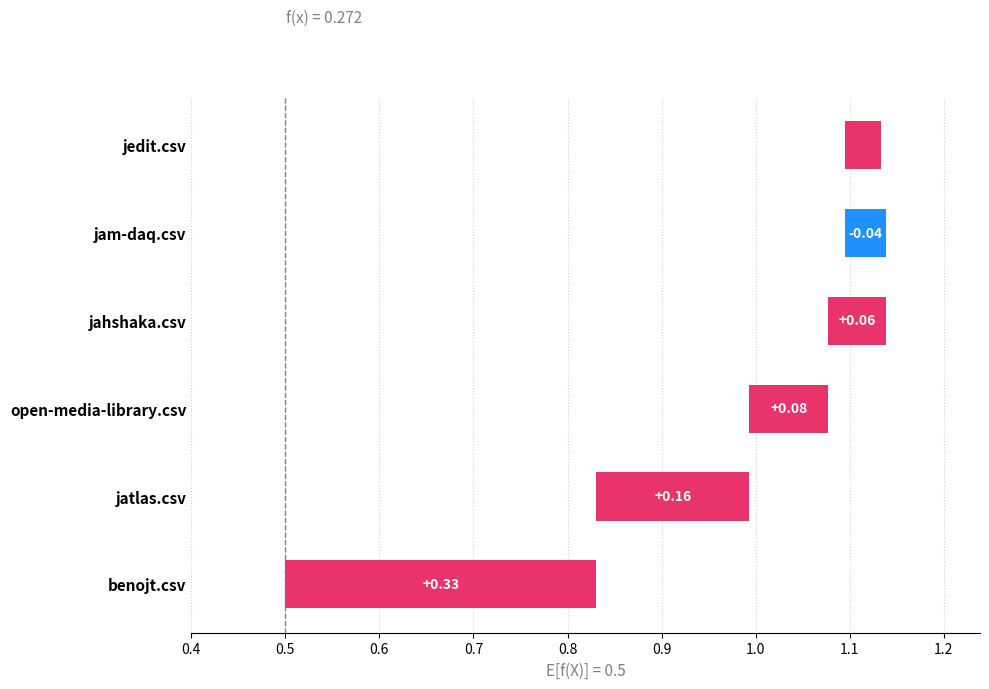

The benojt.csv series shows 0.7 at jam-daq.csv. True or false?

False